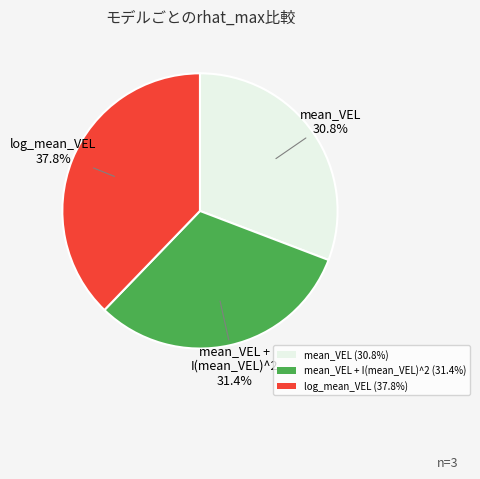

What is the ratio of the value at mean_VEL + I(mean_VEL)^2 (31.4%) to the value at log_mean_VEL (37.8%)?

0.8